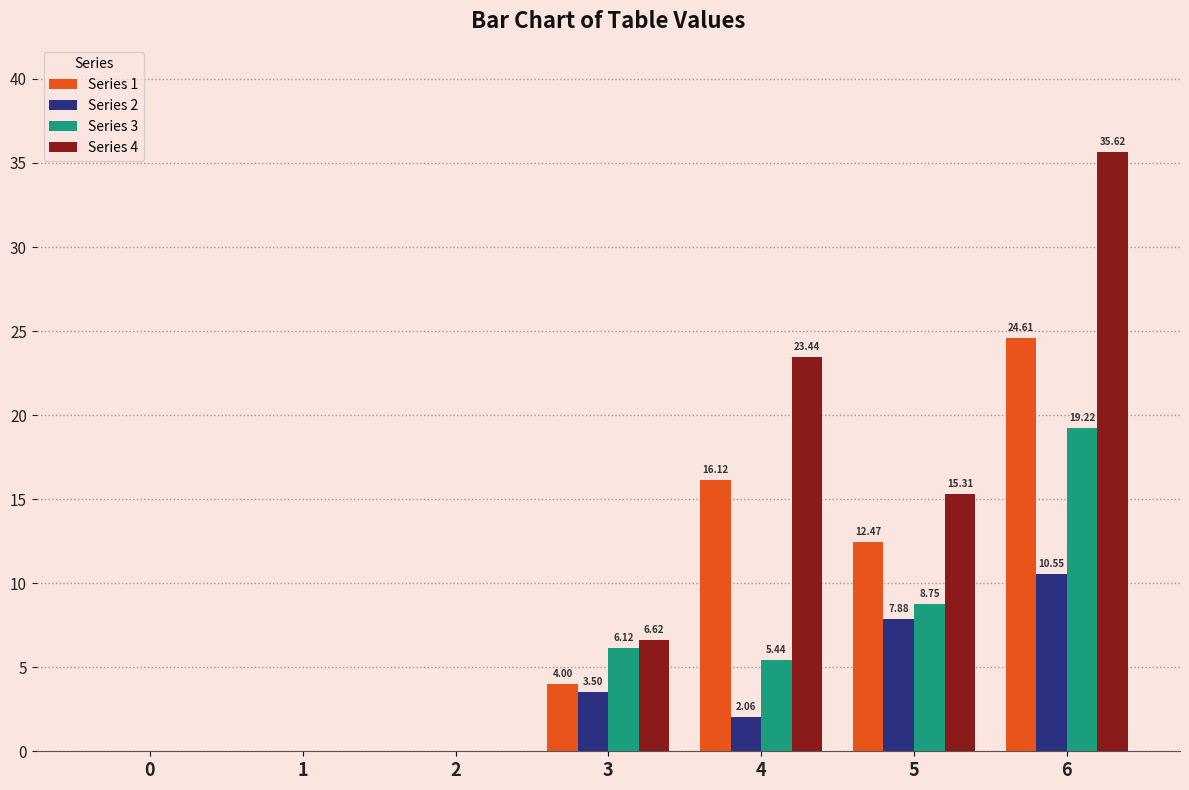

At which category is the sum across all series the highest?

6